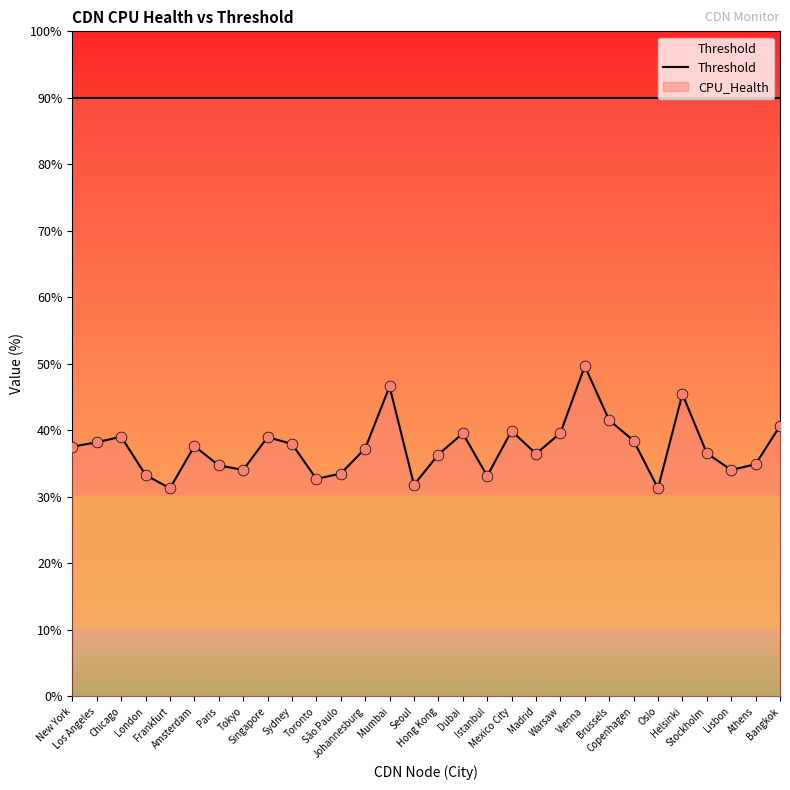

Which has a higher value, Madrid or Lisbon?

Madrid